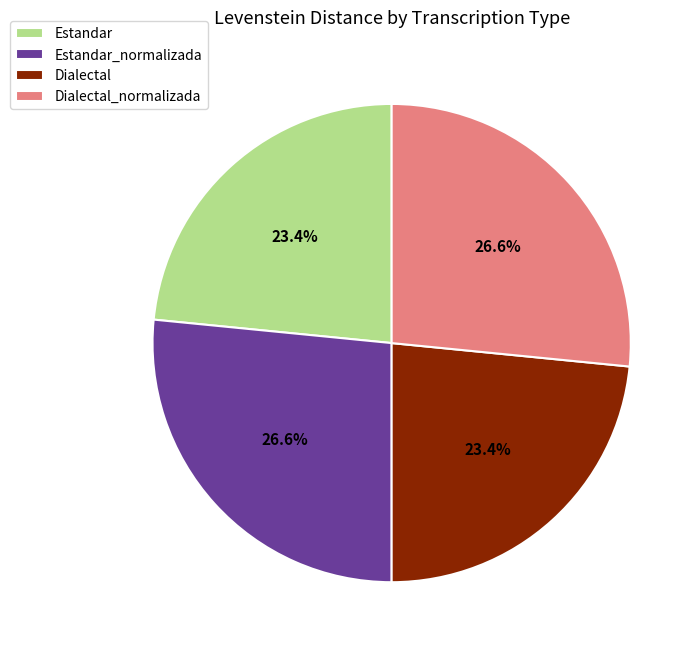

Does Estandar represent more than half of the total?

No